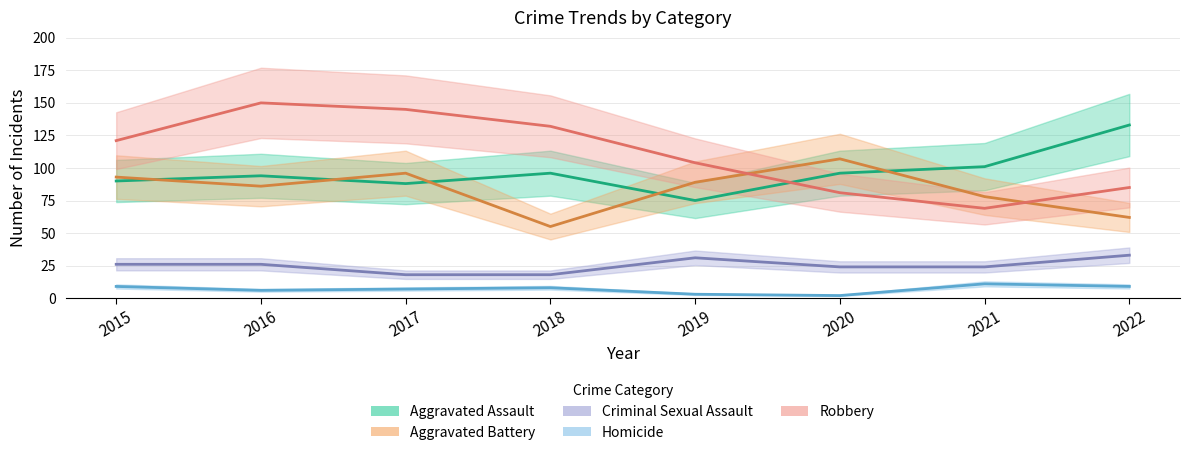

Is it true that Aggravated Assault equals 80 at 2022?

False